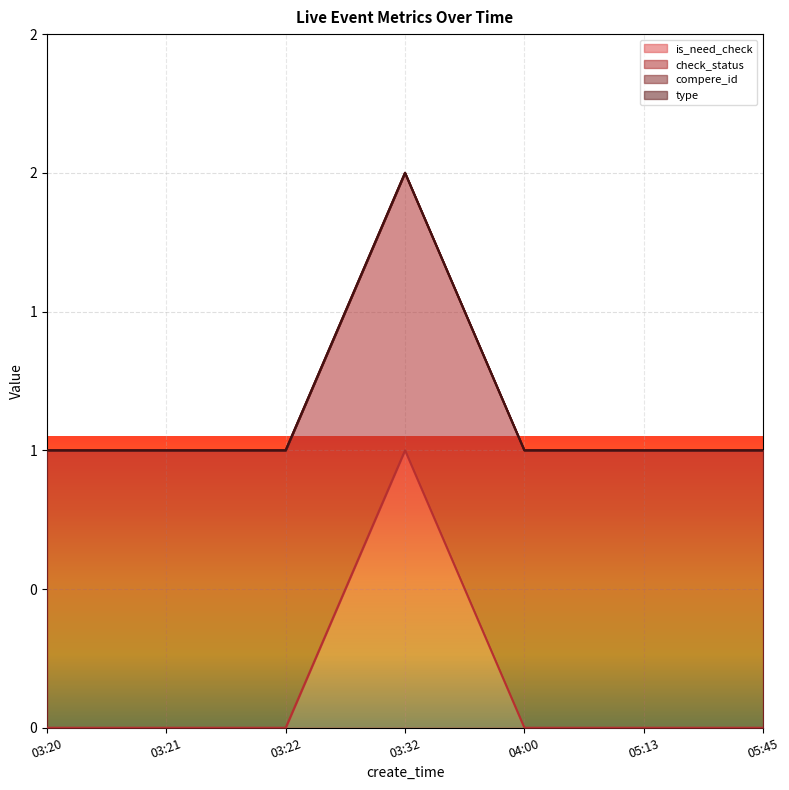

At which category does the chart reach its minimum across all series?

03:20